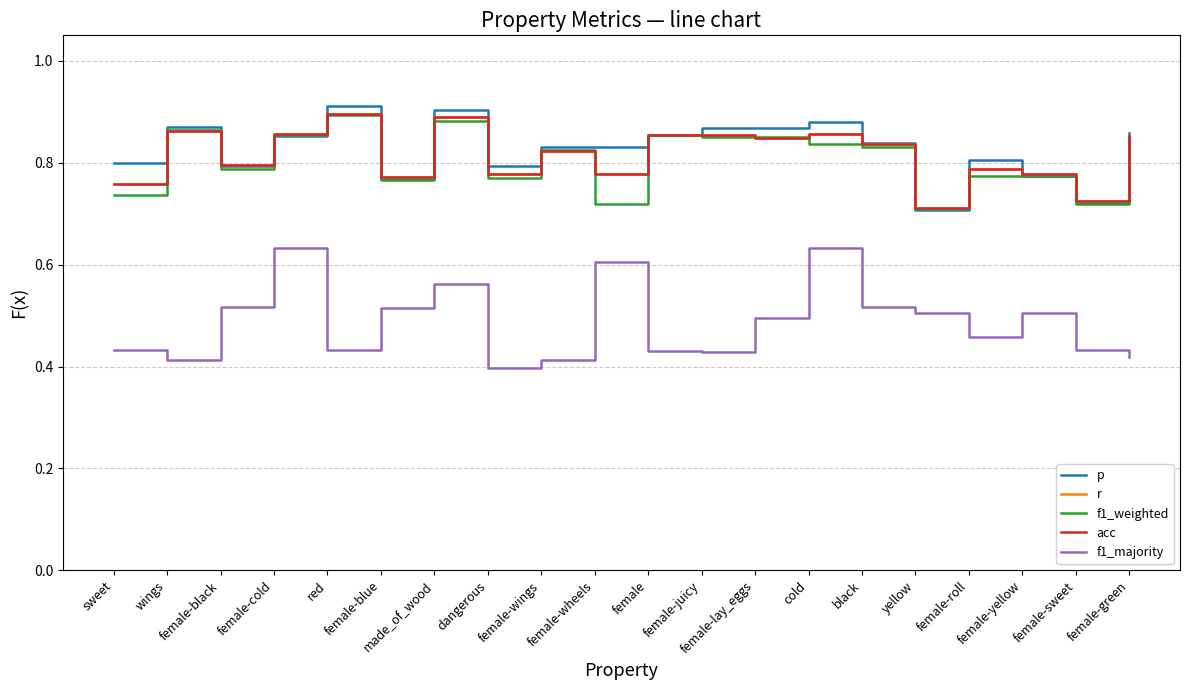

Between yellow and female-roll, which series saw the biggest shift?

p